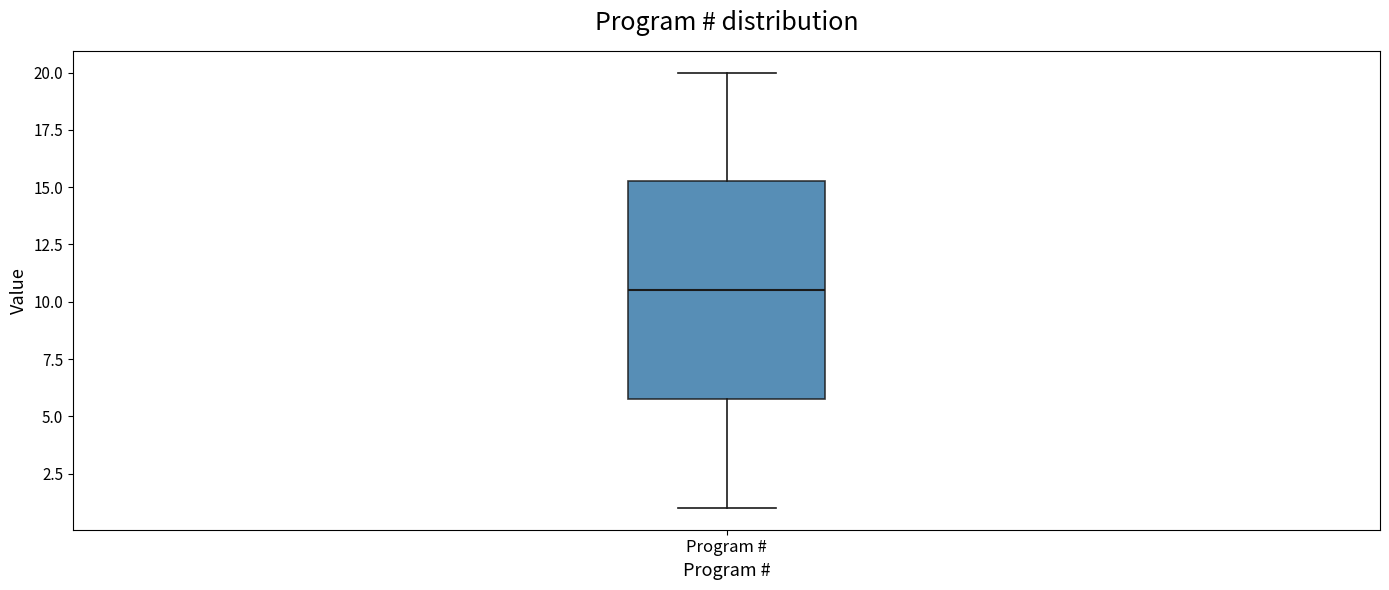

Transcribe this box plot: give where the median line is, the range the box spans, and where the two whiskers end, as read against the y-axis. The values are not printed on the chart, so give them approximately, as read against the axis.

median 10.5, box 6.0 to 15.5, whiskers 1.0 to 20.0